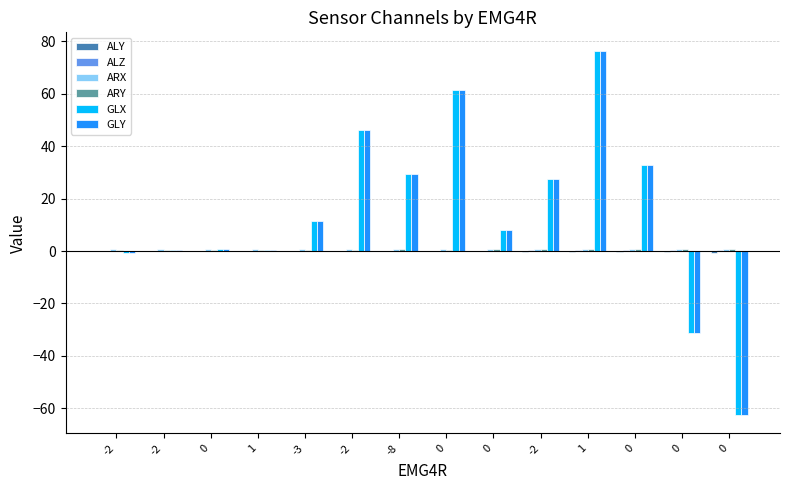

How many data points does each series have?

14